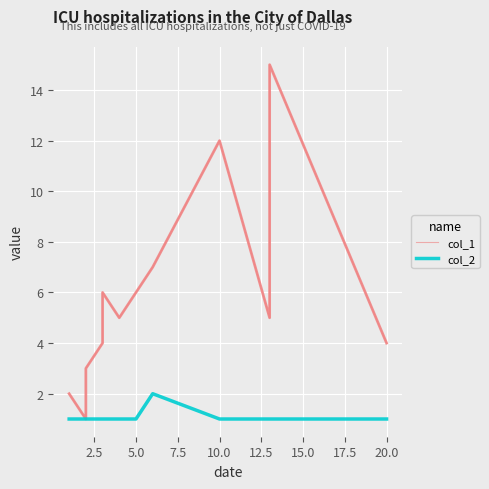

How many data points in col_1 are less than 5?

5